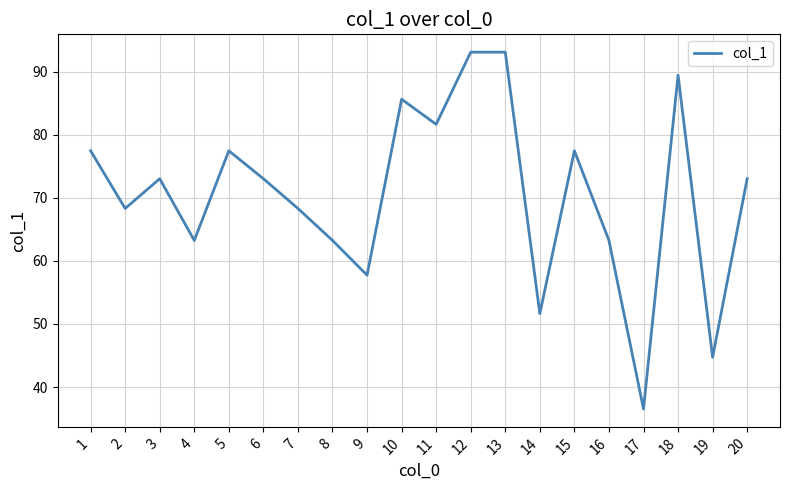

How many categories are shown in the chart?

20